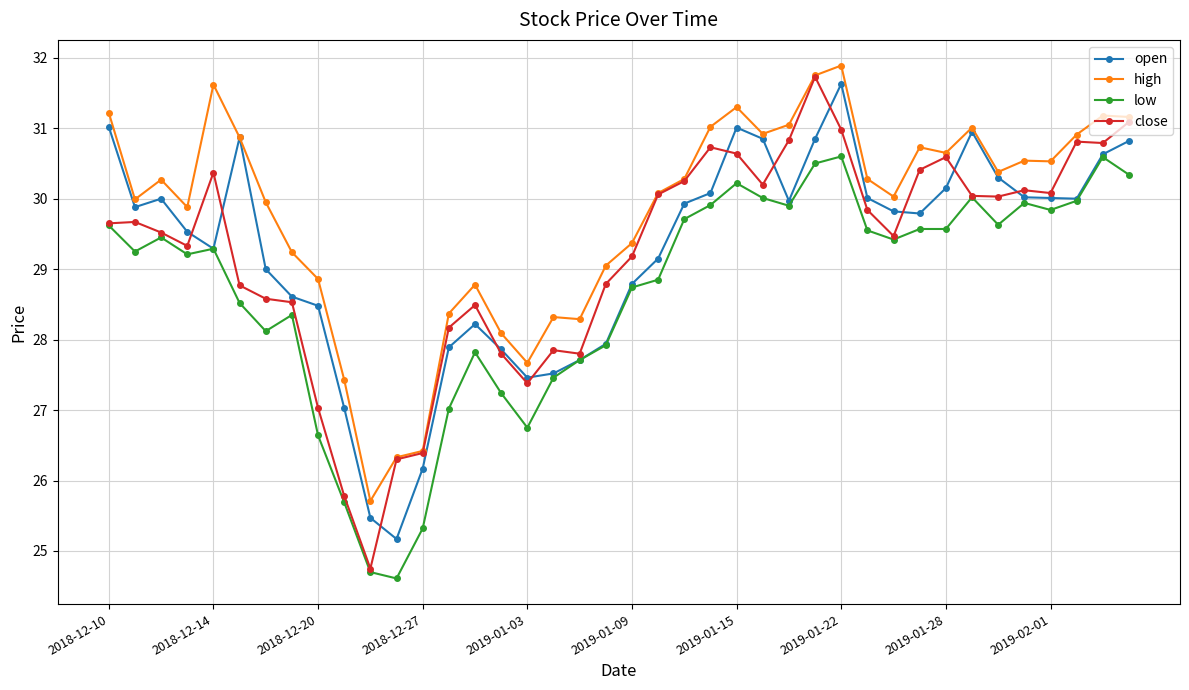

Which series has the largest total across all categories?

high